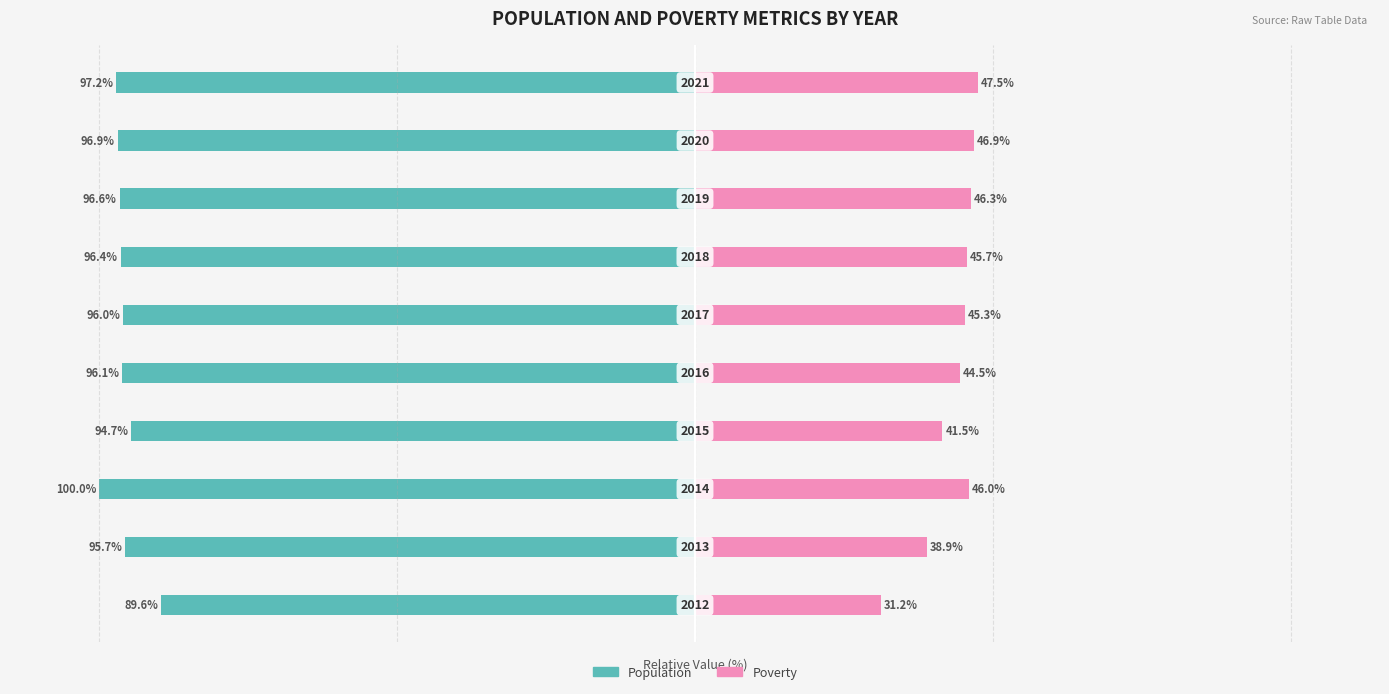

Which has a higher value, 6 or 3?

3